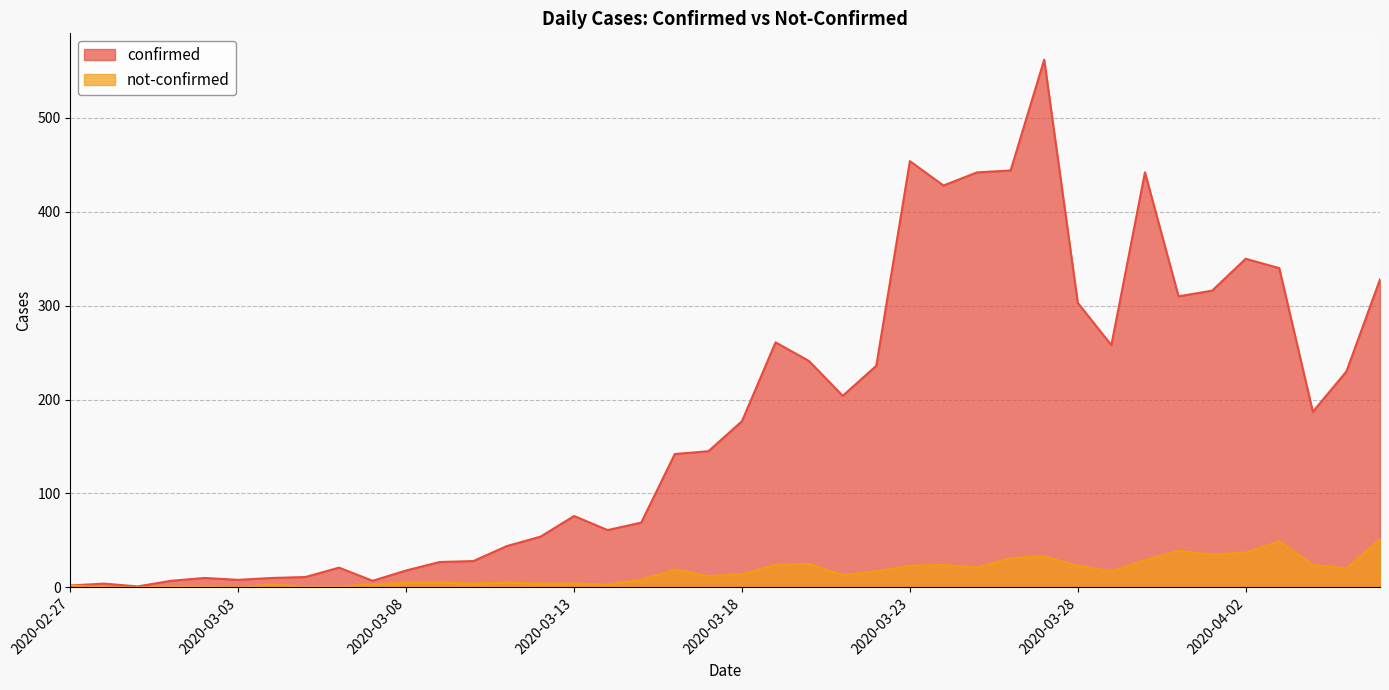

At which category is the sum across all series the highest?

2020-03-27